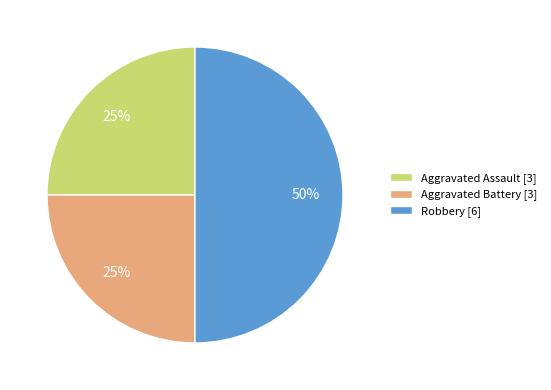

Is it true that Aggravated Assault is 25% of the pie?

True